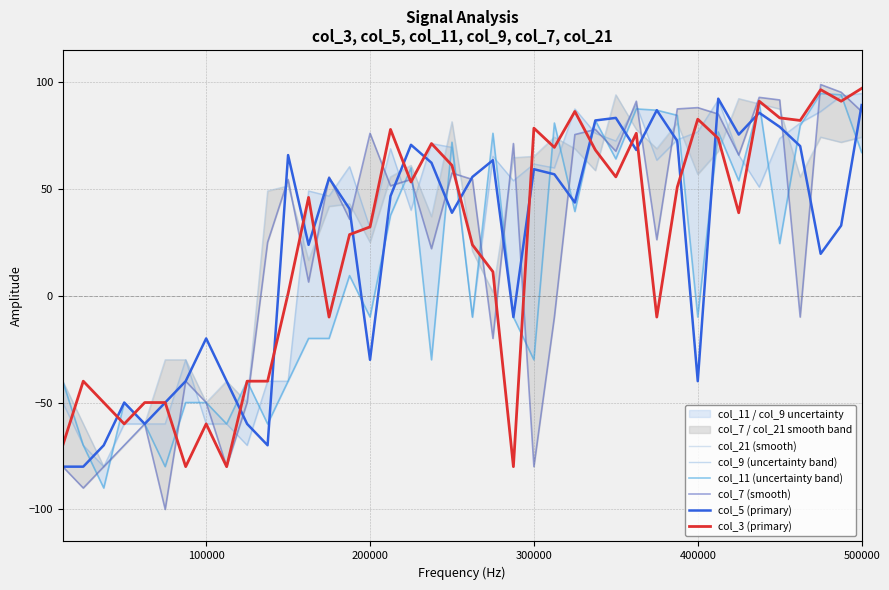

What is the highest value of the col_3 (primary) series?

97.0